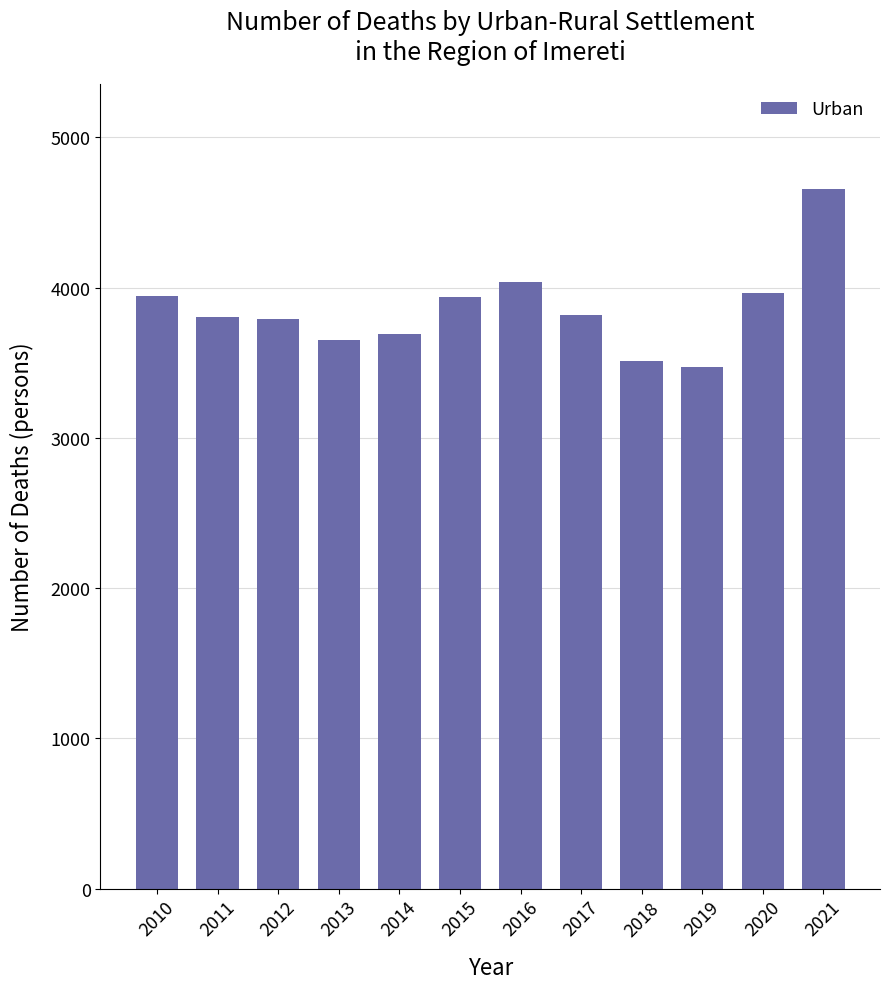

What is the change in value from 2012 to 2019?

-322